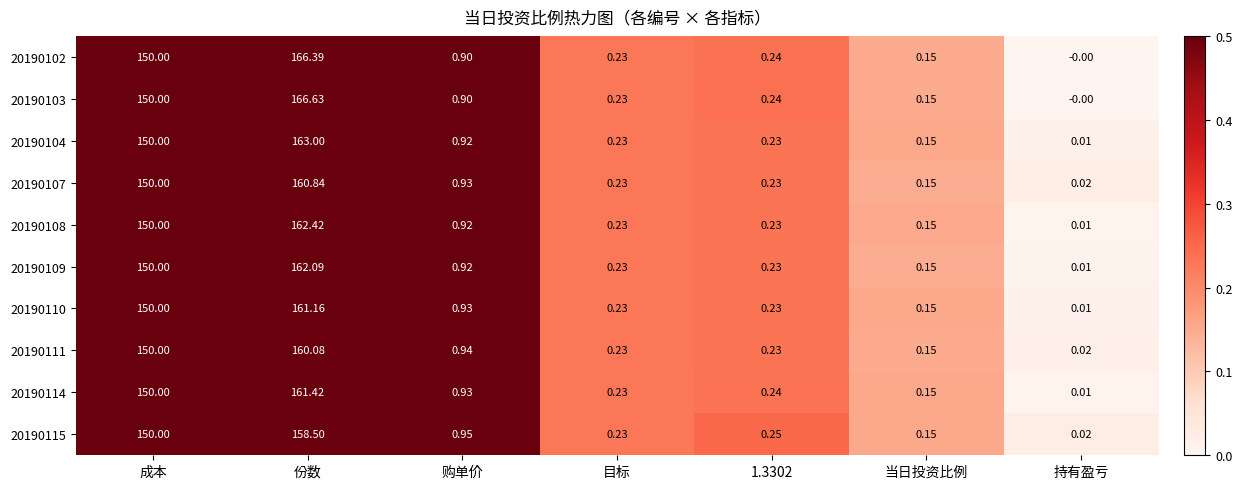

At which category is the sum across all series the highest?

份数